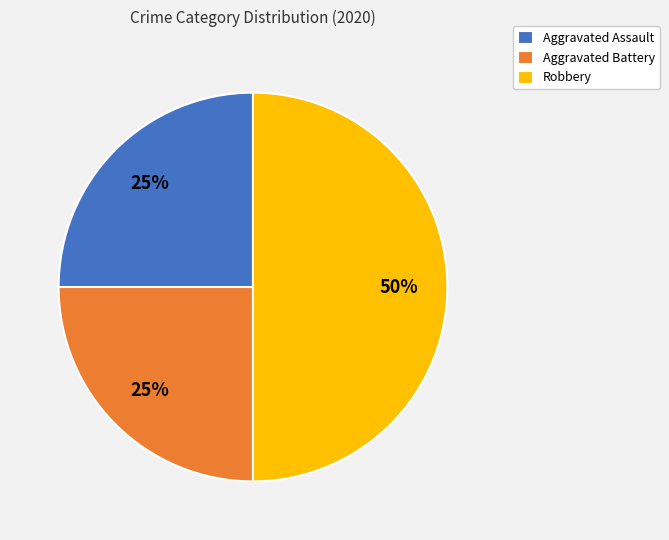

How many segments does this pie chart have?

3